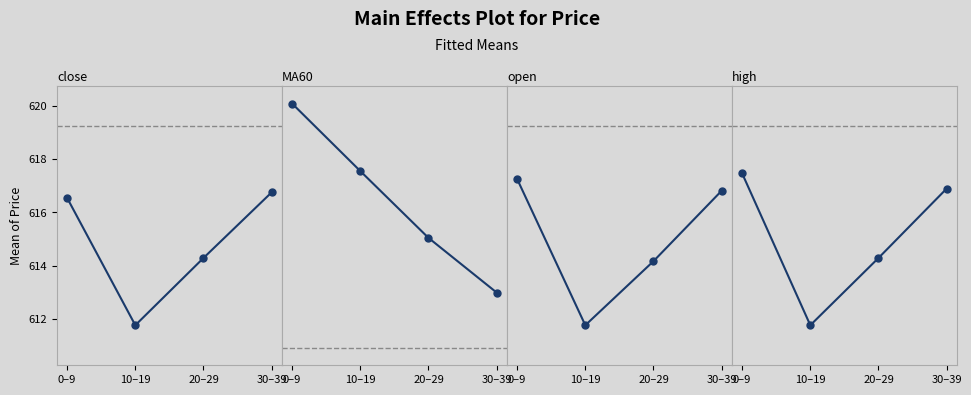

What is the difference between the maximum and second lowest values in the open series?

3.1